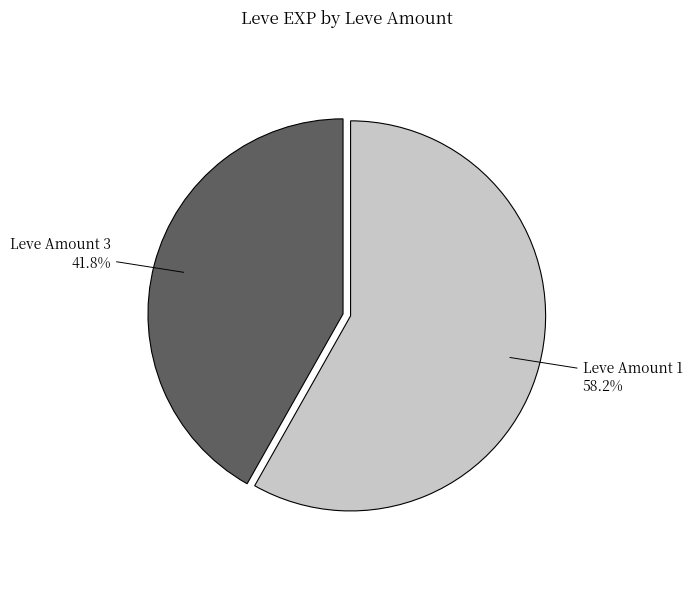

What is the smallest slice in the pie chart?

Leve Amount 3